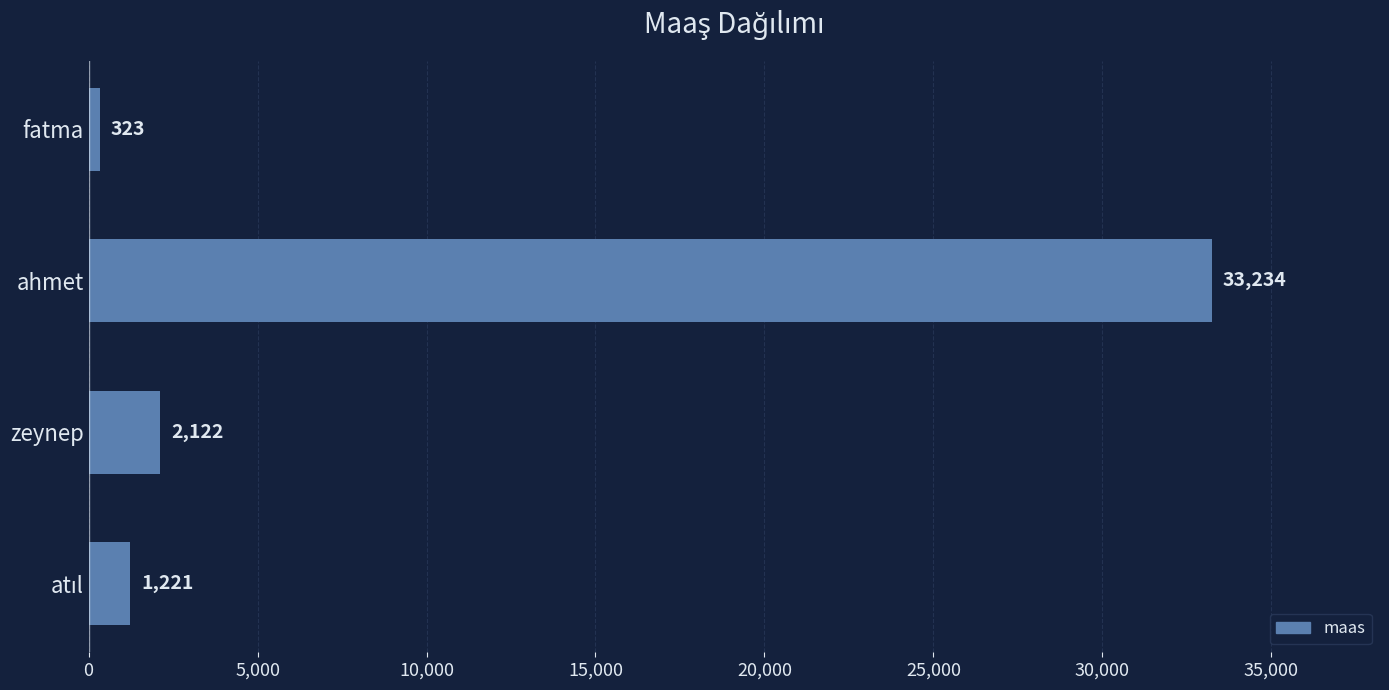

Reading bottom to top, what are all the values shown in this chart?

1221	2122	33234	323